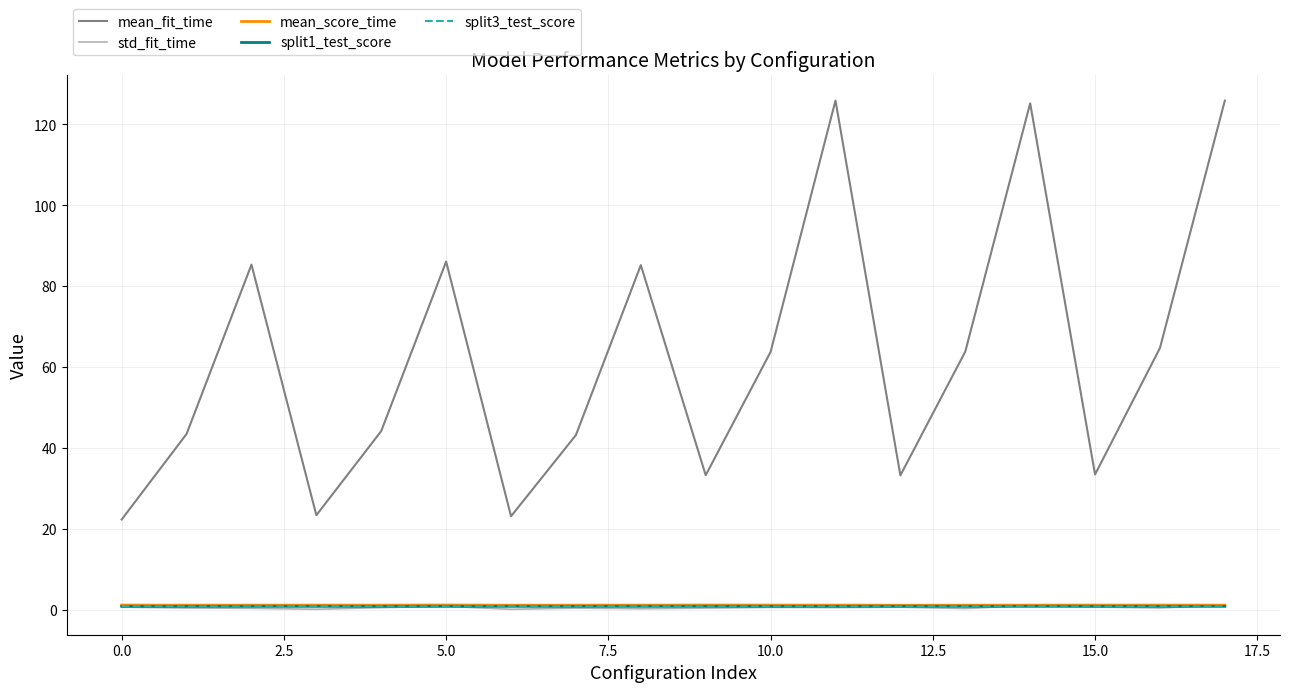

How many lines are shown in the chart?

5